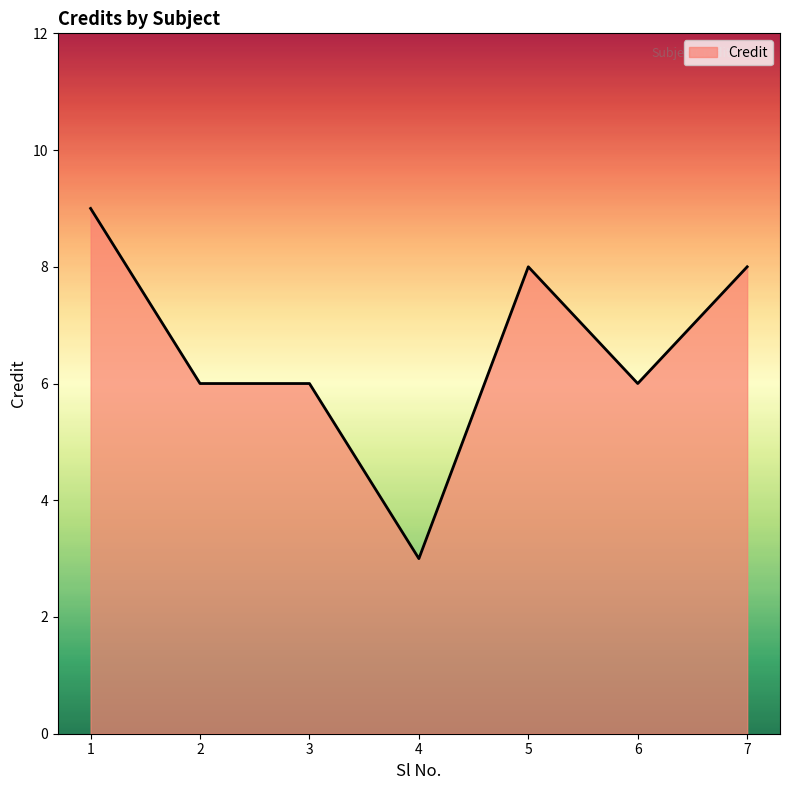

How many distinct data groups are displayed?

1